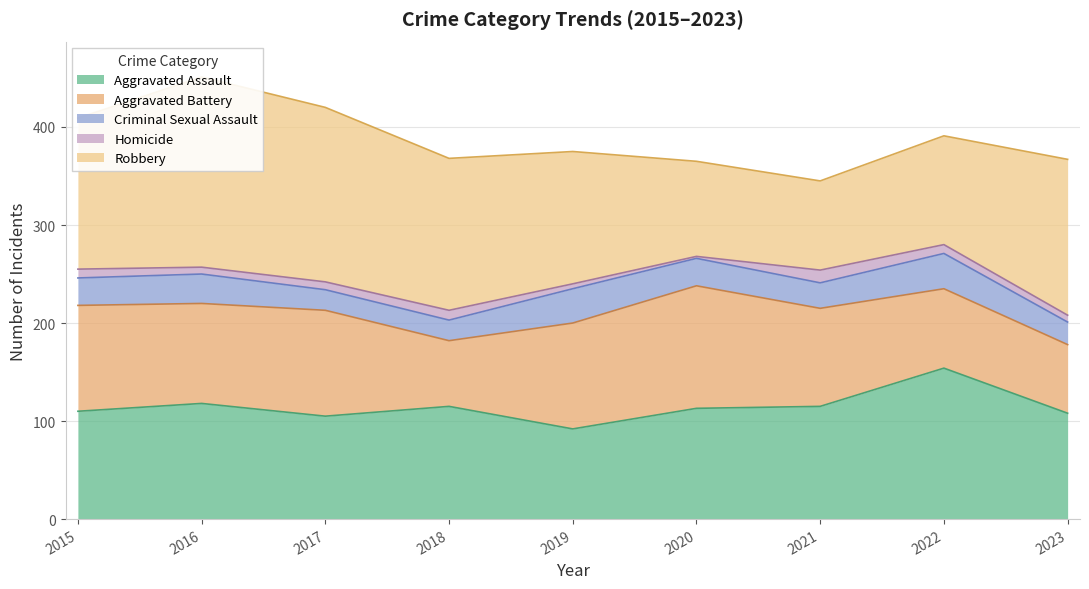

Which series has the widest spread of values?

Robbery